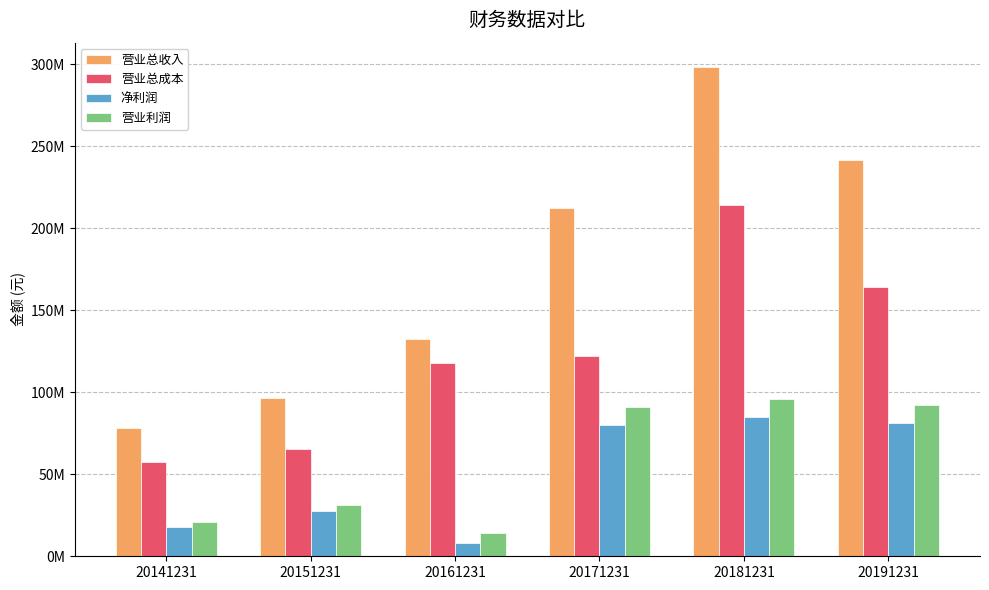

Does the chart contain stacked bars?

No